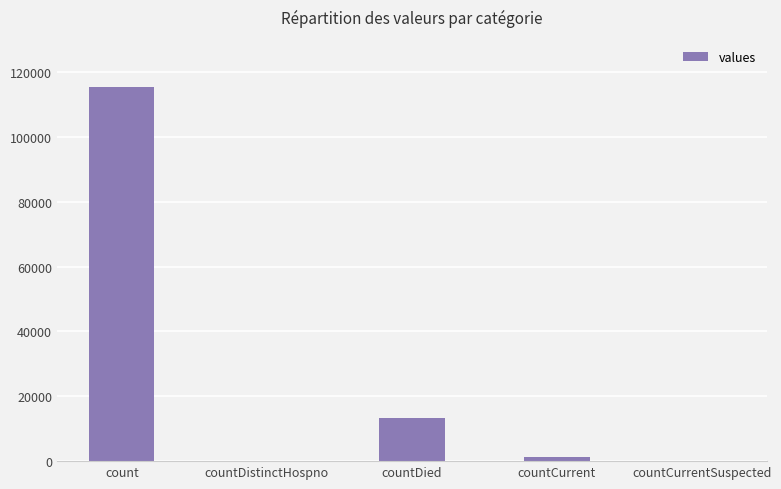

Where does the data first go above 1383?

count